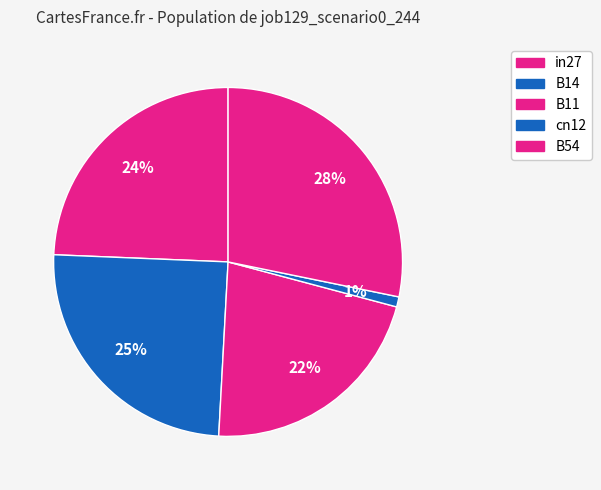

To the nearest percent, what is the combined percentage of B54 and cn12?

29%